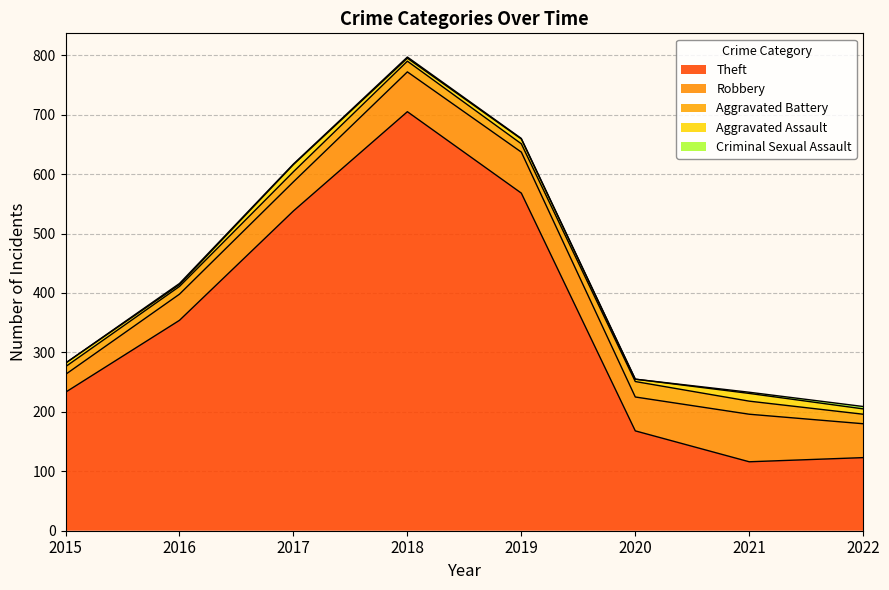

Reading left to right, what are all the values shown in this chart?

Theft: 233	354	538	705	568	168	116	123
Robbery: 30	44	49	67	69	57	80	57
Aggravated Battery: 13	13	17	18	14	26	22	16
Aggravated Assault: 6	3	12	5	8	4	13	9
Criminal Sexual Assault: 0	2	1	2	1	0	2	4